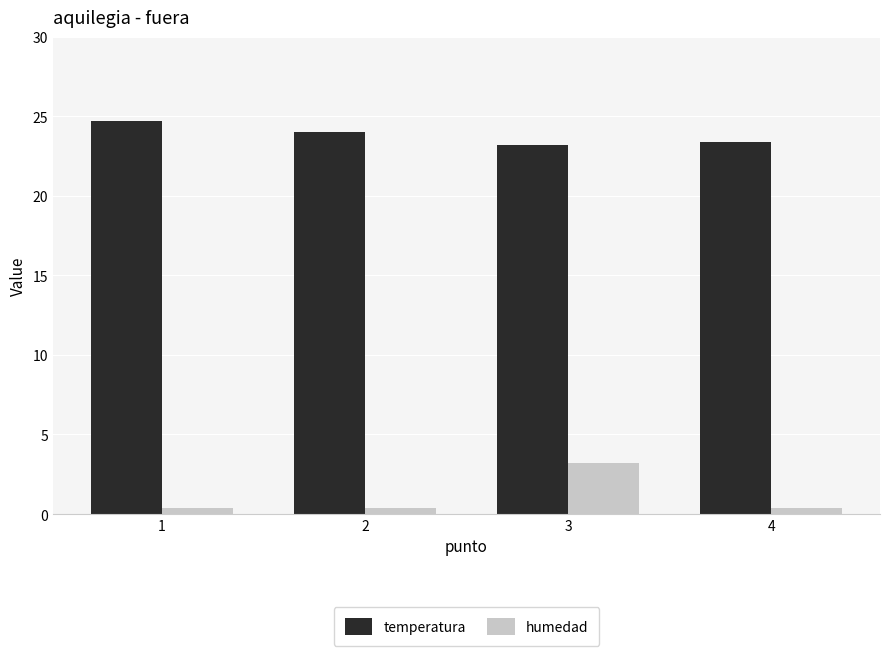

What is the value of the temperatura bar at the 2nd from the left?

24.0